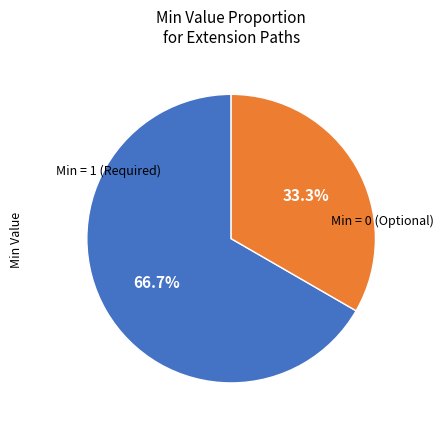

Is there a majority slice in this chart?

Yes